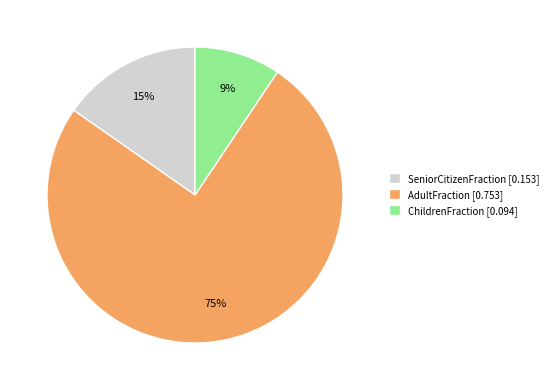

Which slice is the smallest?

ChildrenFraction [0.094]